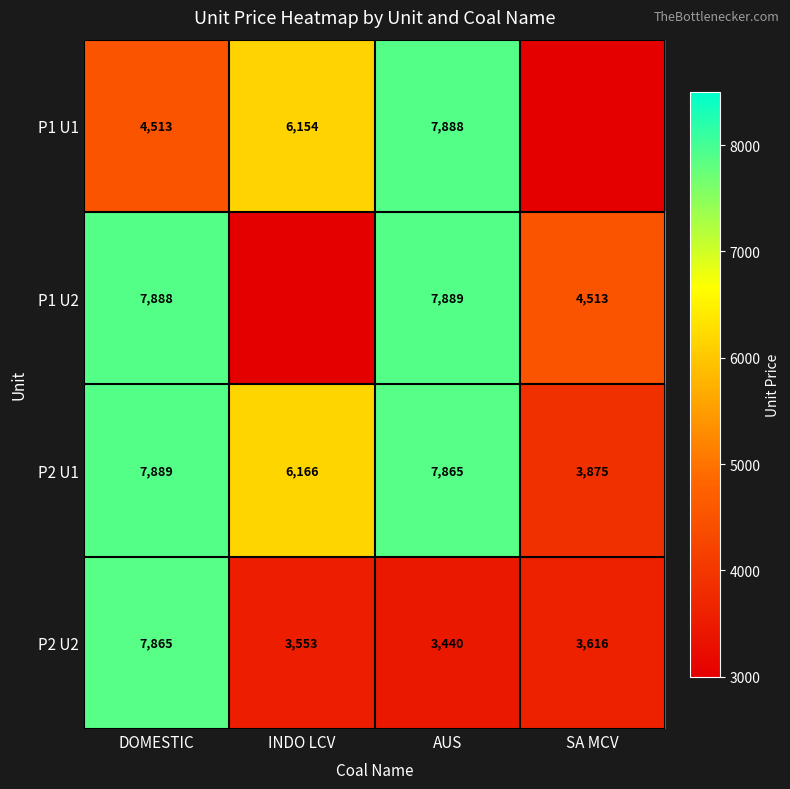

Is the value of P2 U2 at AUS greater than the value of P2 U1 at INDO LCV?

No